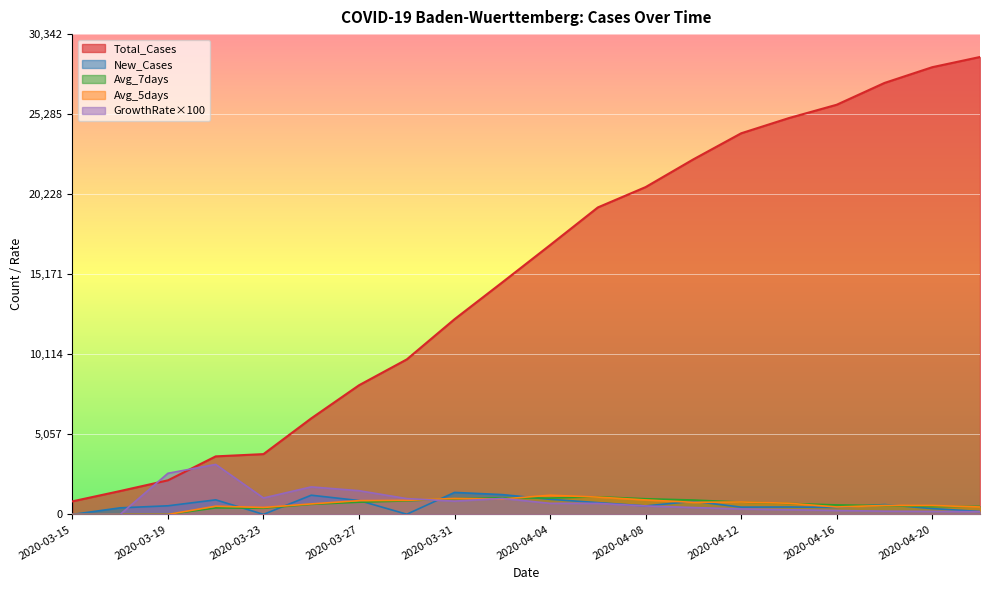

What is the label of the 19th point from the left?

2020-04-20